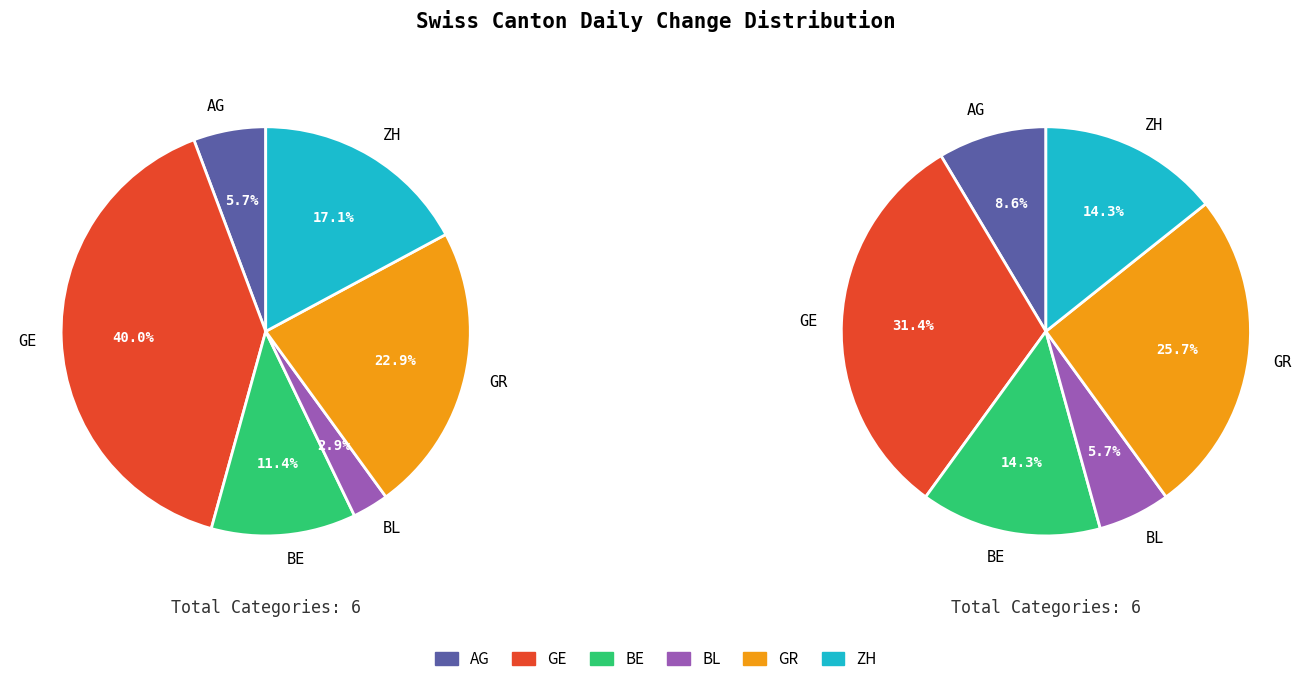

Which slice is the smallest?

BL